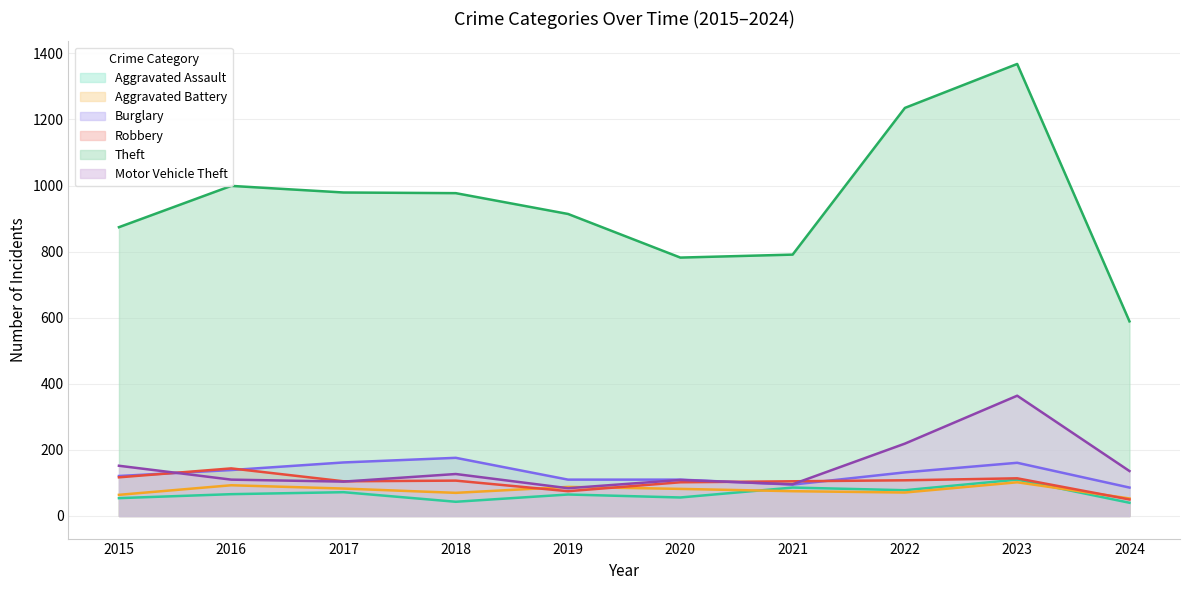

At which category is the sum across all series the highest?

2023